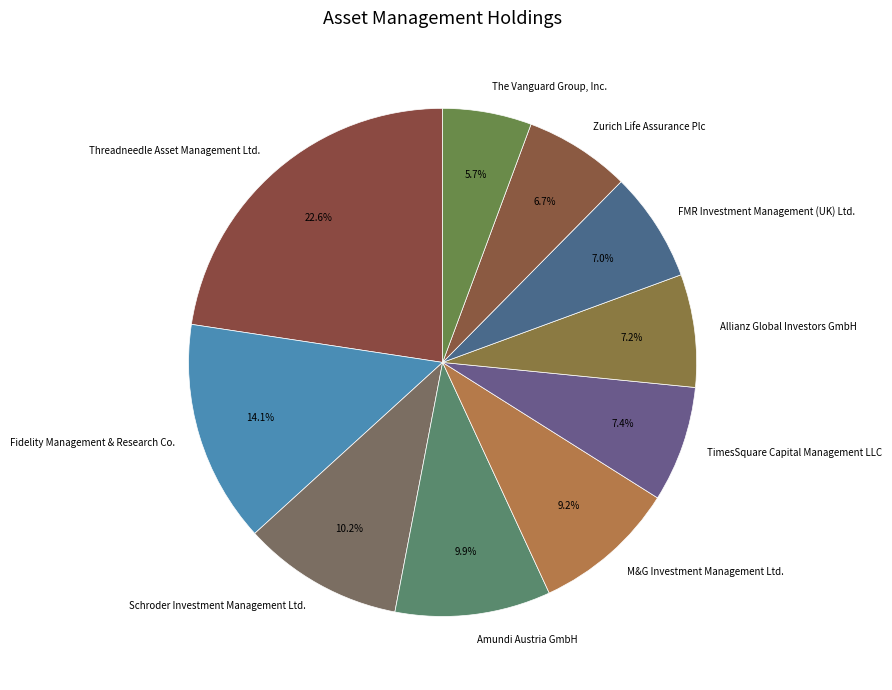

Is it true that M&G Investment Management Ltd. is 2% of the pie?

False